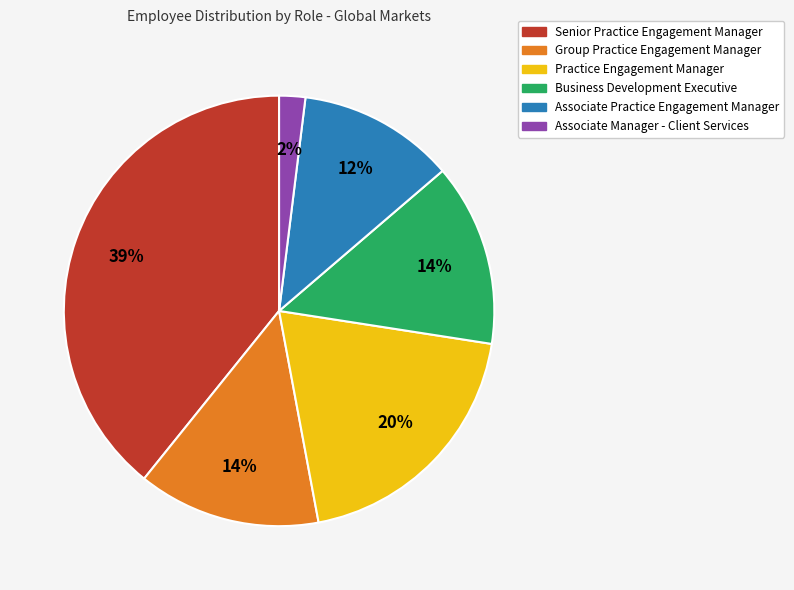

Is Business Development Executive the majority of the pie?

No